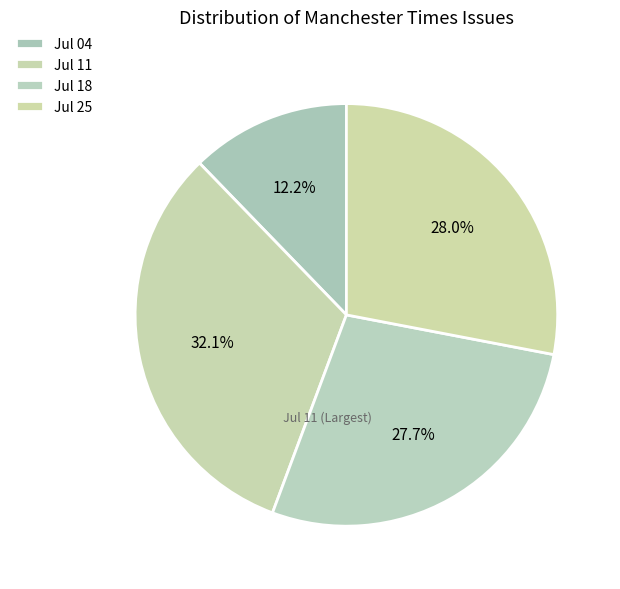

How many slices are in this pie chart?

4